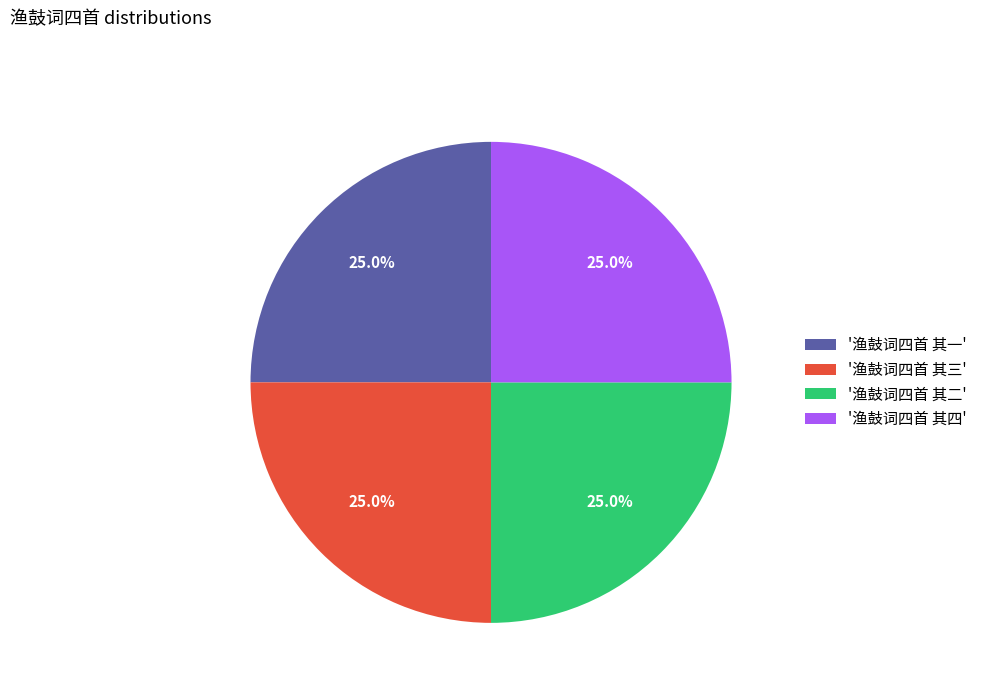

Approximately how many times larger is the value at '渔鼓词四首 其一' compared to '渔鼓词四首 其二'?

1.0